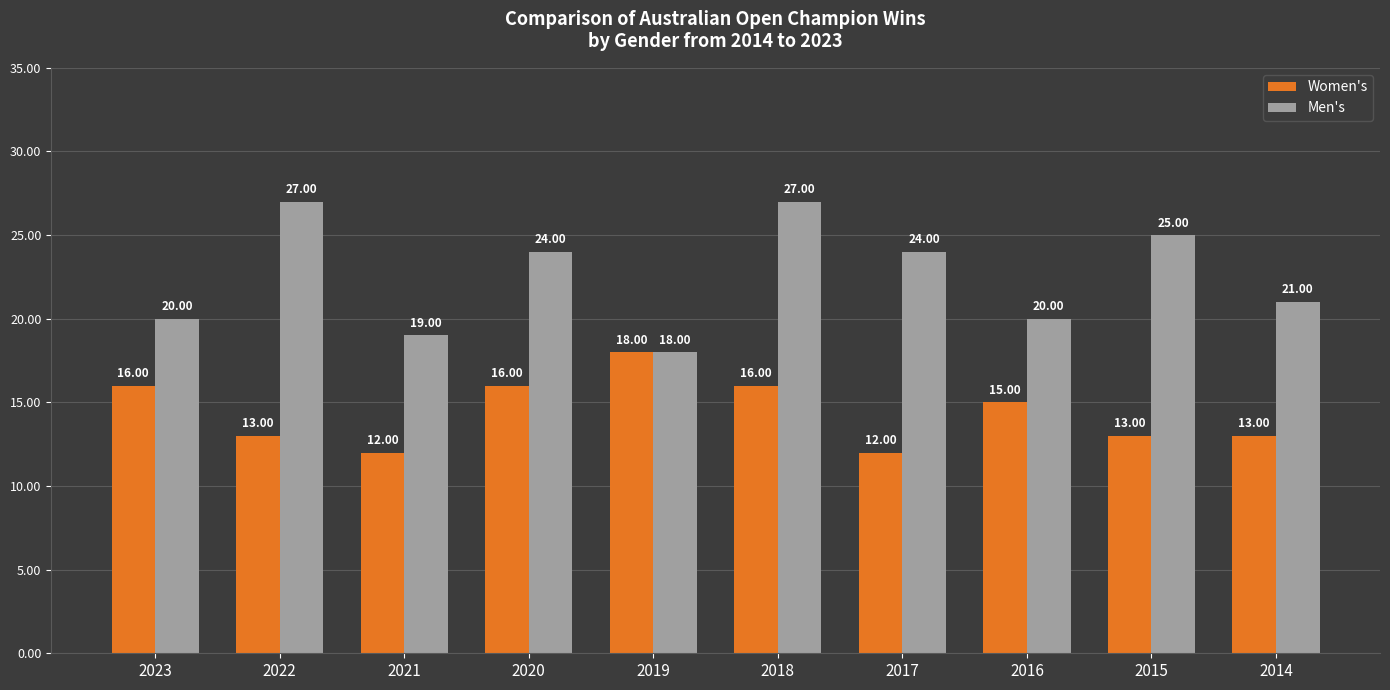

Between 2022 and 2015, which series saw the biggest shift?

Men's